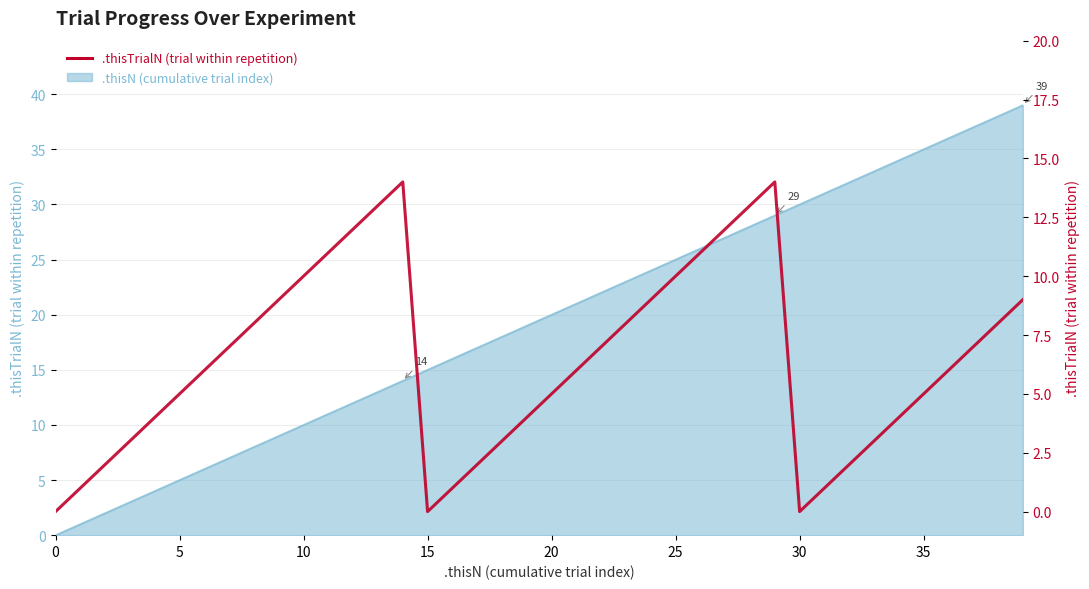

Which label corresponds to the largest value in the chart?

14